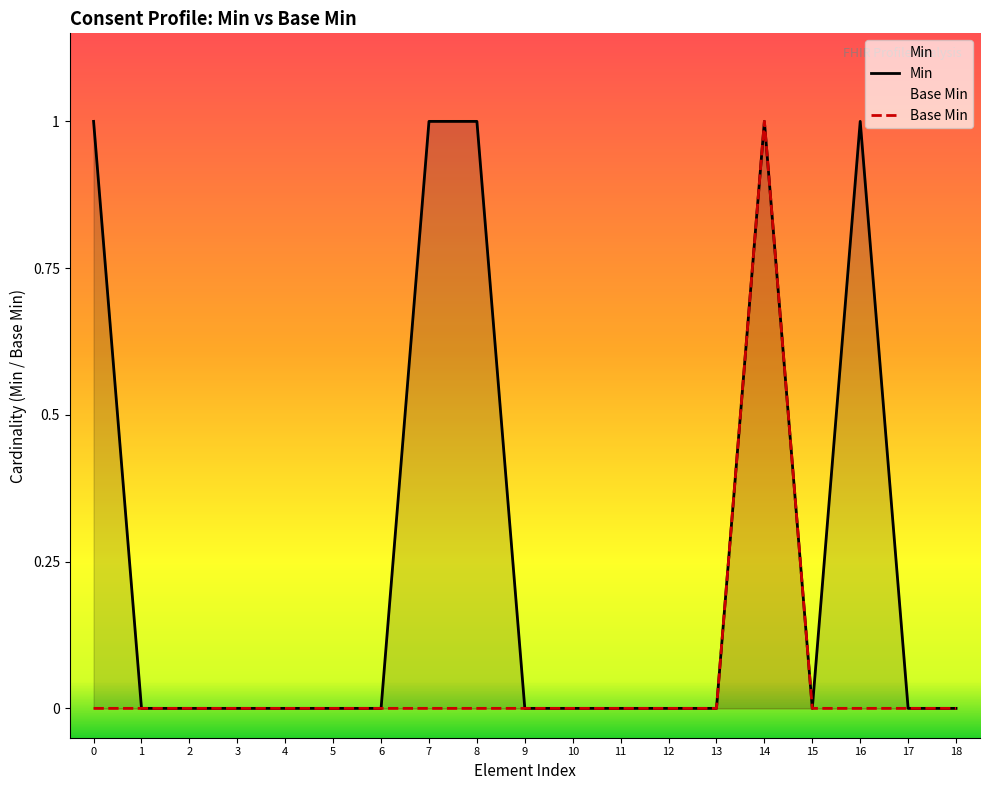

At 11, list the series in order from smallest to largest.

Min, Base Min